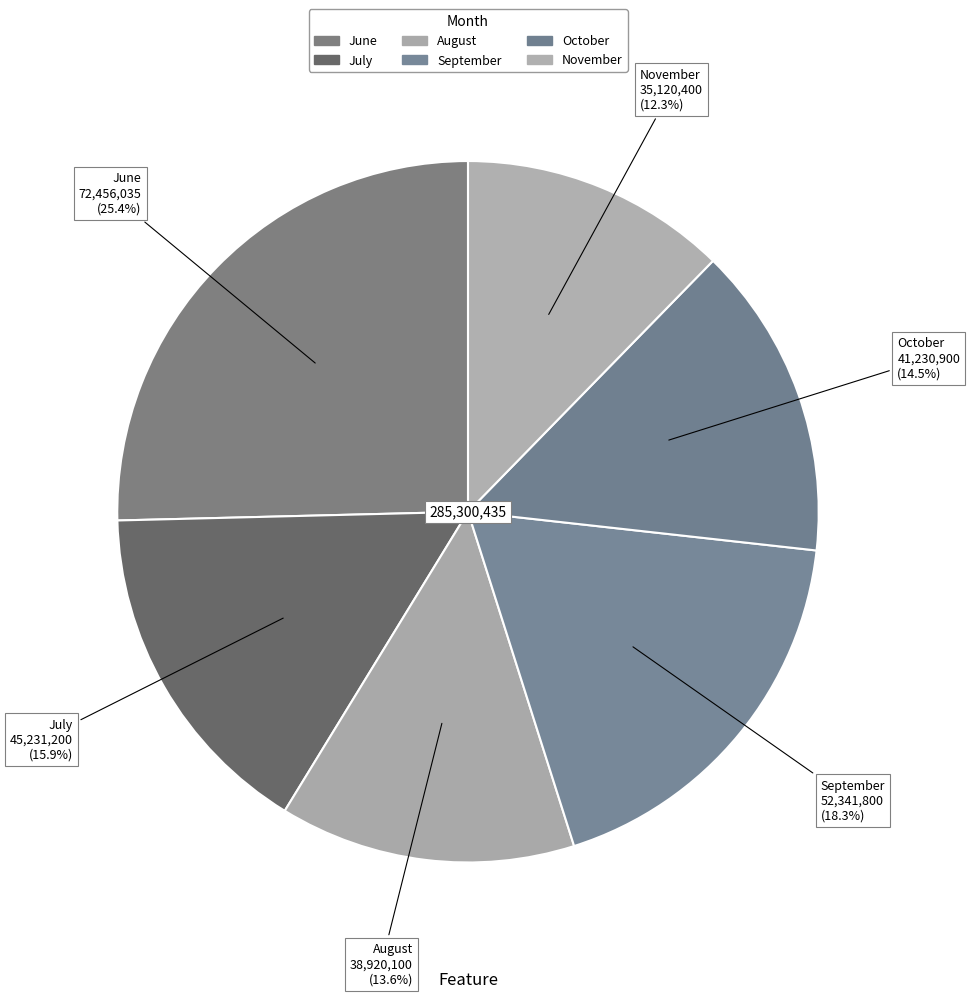

Count the number of slices in the pie.

6